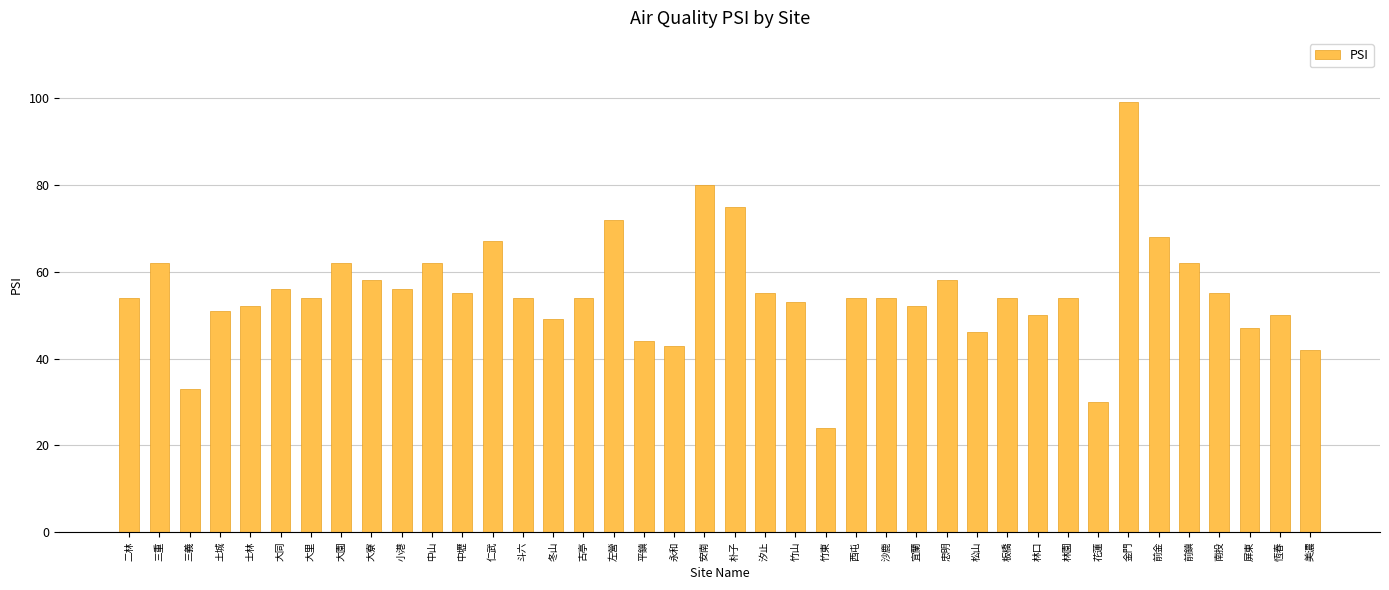

Reading left to right, list all the values displayed in this chart.

54	62	33	51	52	56	54	62	58	56	62	55	67	54	49	54	72	44	43	80	75	55	53	24	54	54	52	58	46	54	50	54	30	99	68	62	55	47	50	42